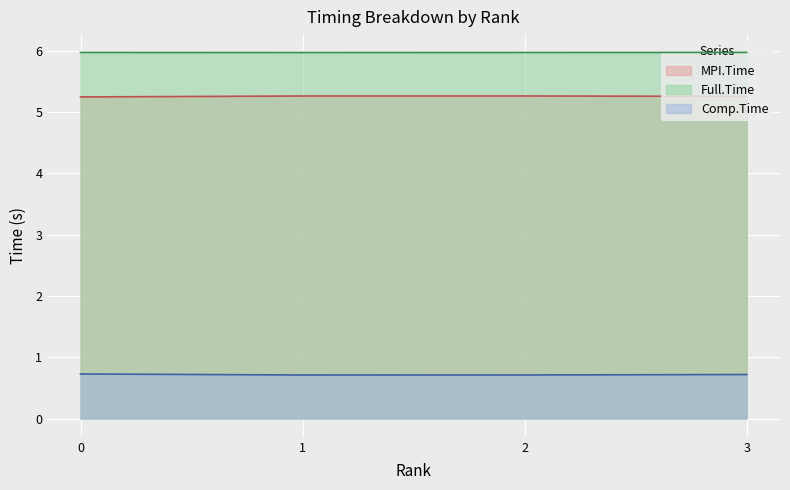

True or false: Full.Time has more than 1 interior local peaks.

False